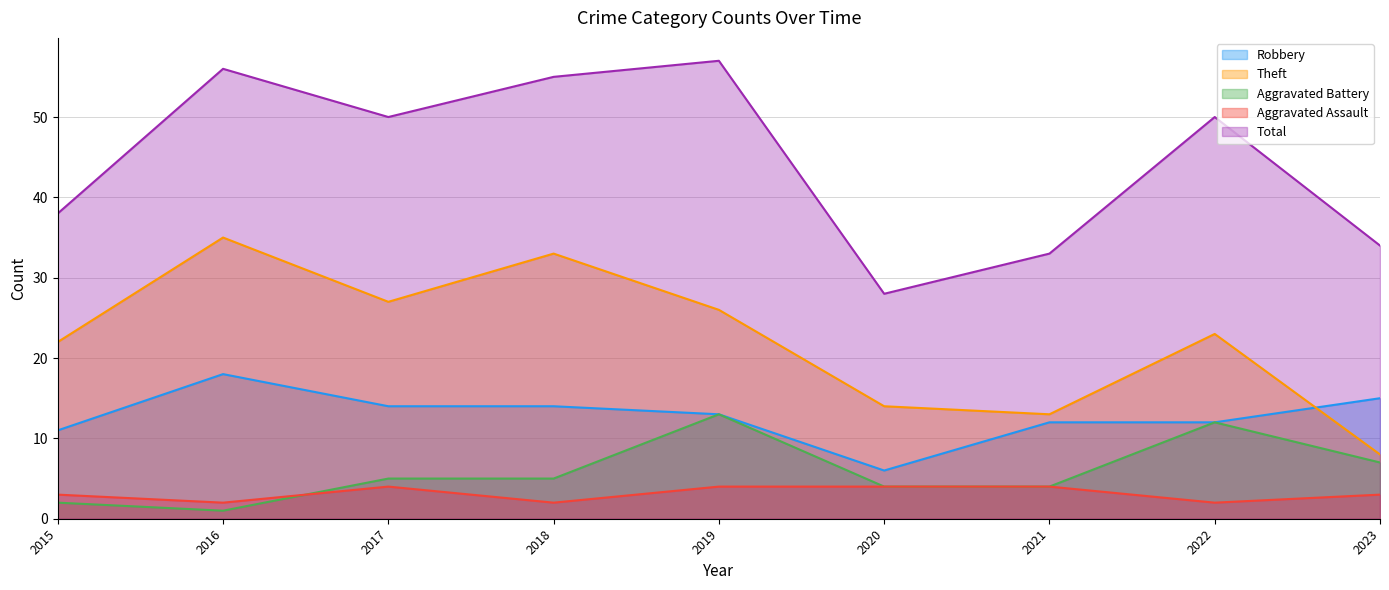

Reading left to right, what are all the values shown in this chart?

Robbery: 2015=11	2016=18	2017=14	2018=14	2019=13	2020=6	2021=12	2022=12	2023=15
Theft: 2015=22	2016=35	2017=27	2018=33	2019=26	2020=14	2021=13	2022=23	2023=8
Aggravated Battery: 2015=2	2016=1	2017=5	2018=5	2019=13	2020=4	2021=4	2022=12	2023=7
Aggravated Assault: 2015=3	2016=2	2017=4	2018=2	2019=4	2020=4	2021=4	2022=2	2023=3
Total: 2015=38	2016=56	2017=50	2018=55	2019=57	2020=28	2021=33	2022=50	2023=34